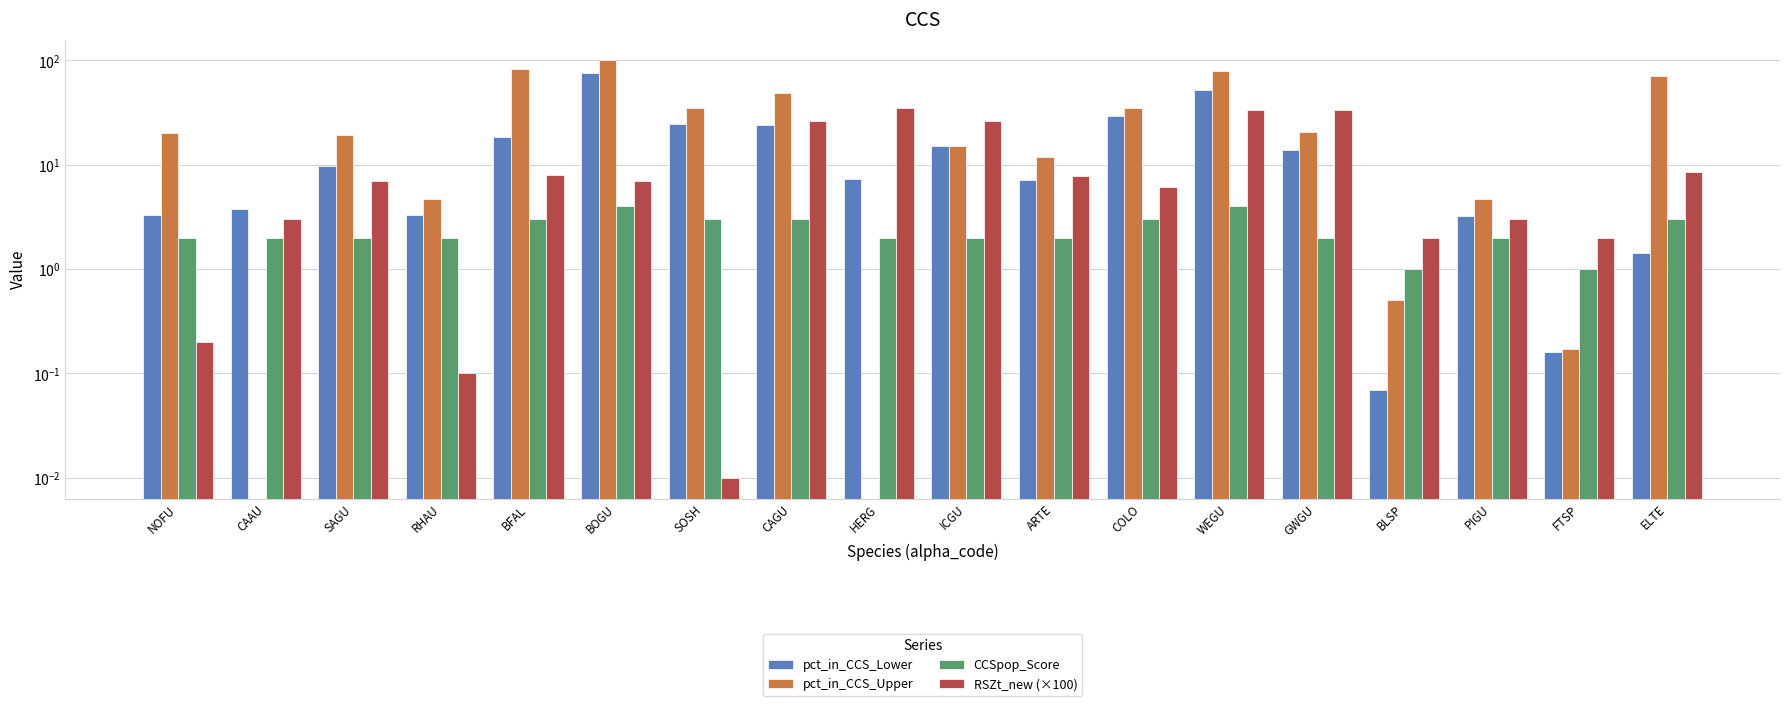

What position from the right is ICGU?

9